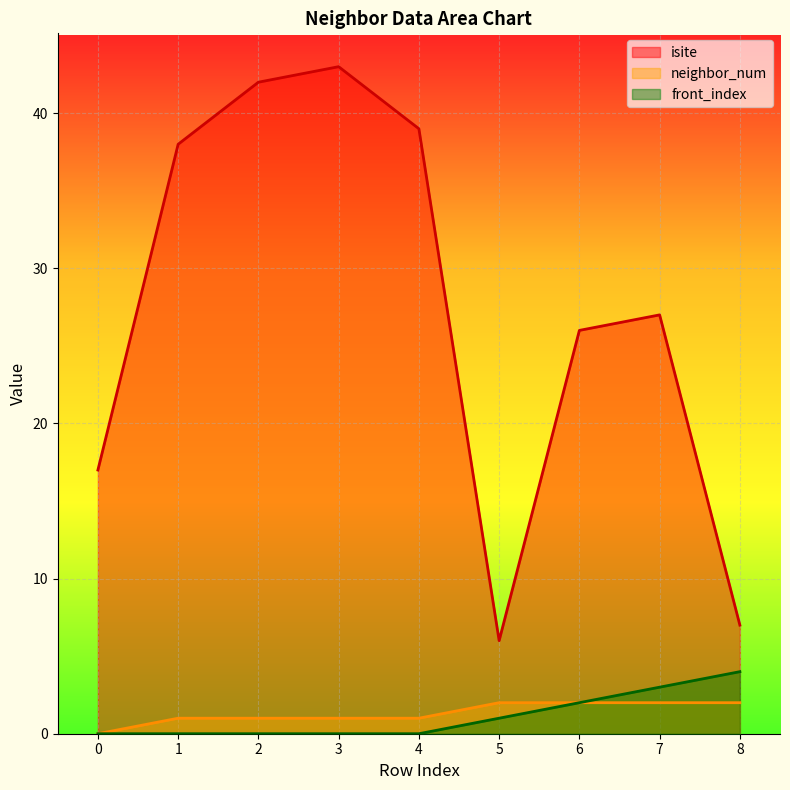

The value of neighbor_num at 0 is 1. True or false?

False